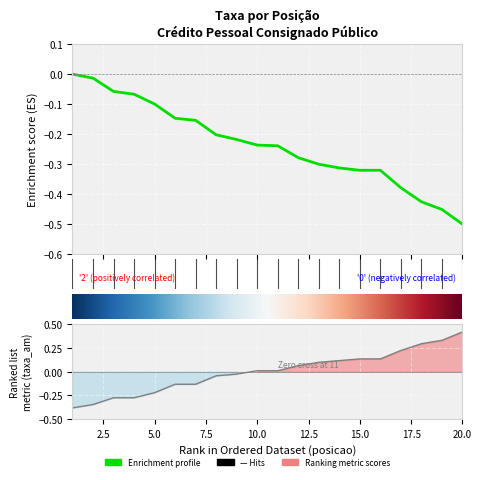

Does the chart display data point markers on the line(s)?

No